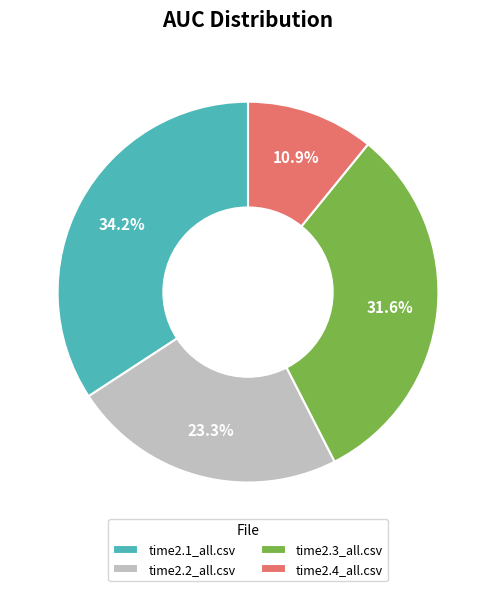

True or false: time2.4_all.csv accounts for 11% of the total.

True